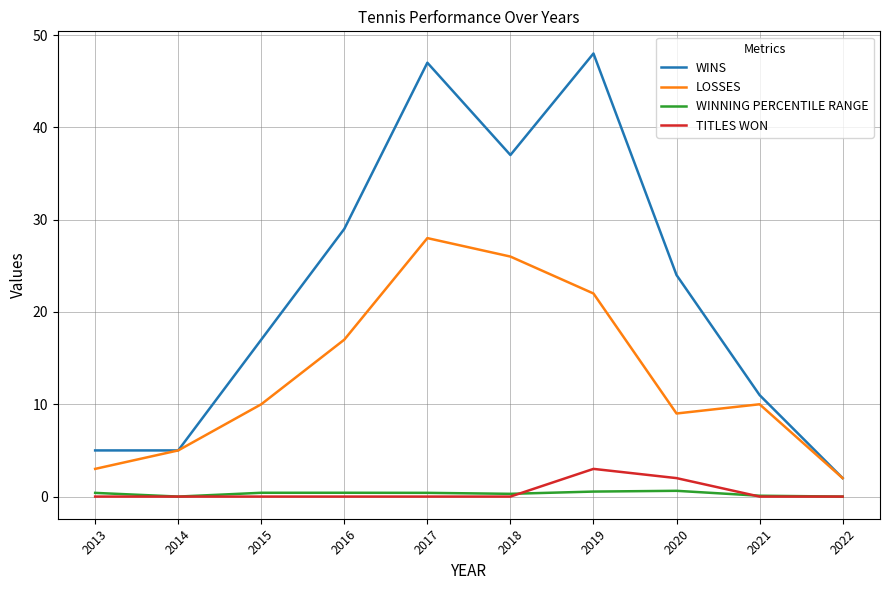

Rank the series by their maximum value, from lowest to highest.

WINNING PERCENTILE RANGE, TITLES WON, LOSSES, WINS